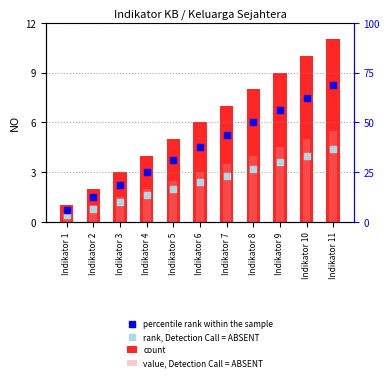

Is the value of count at Indikator 2 greater than the value of percentile rank within the sample at Indikator 5?

No